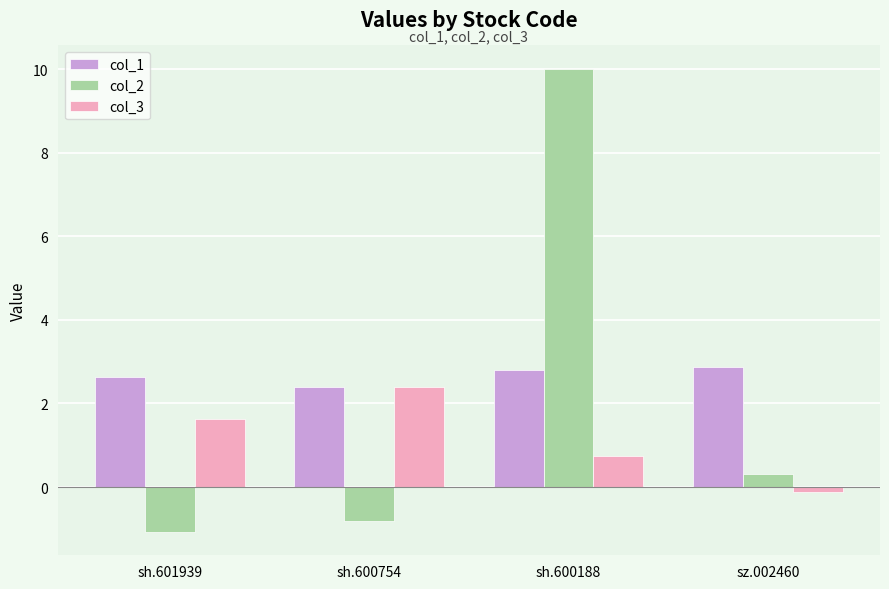

What is the difference between the second highest and minimum values in the col_2 series?

1.4